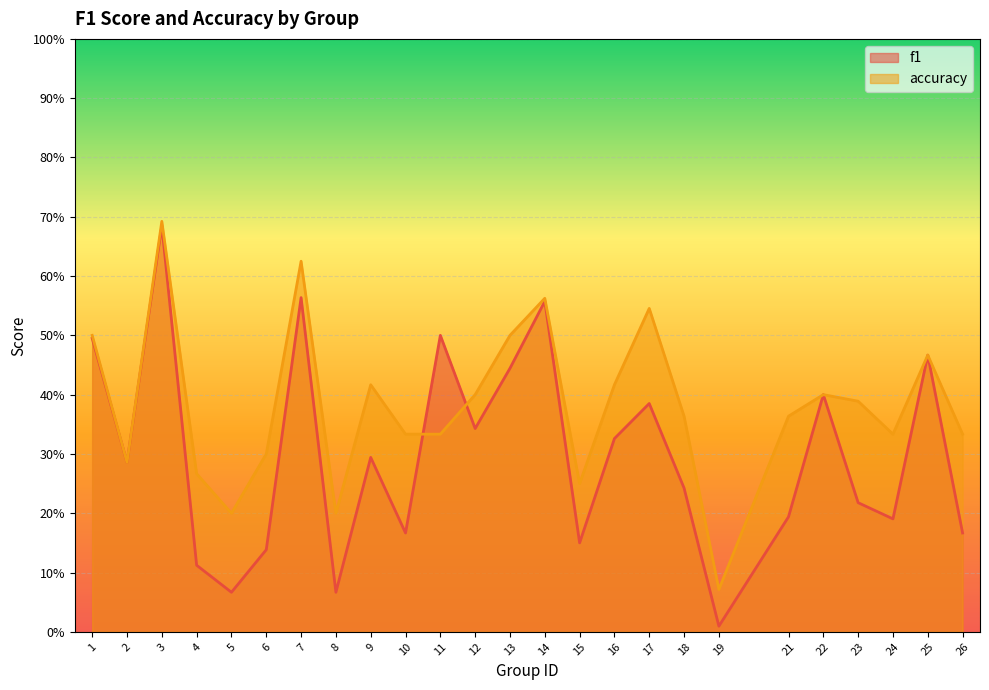

At how many categories does at least one series exceed 0?

25